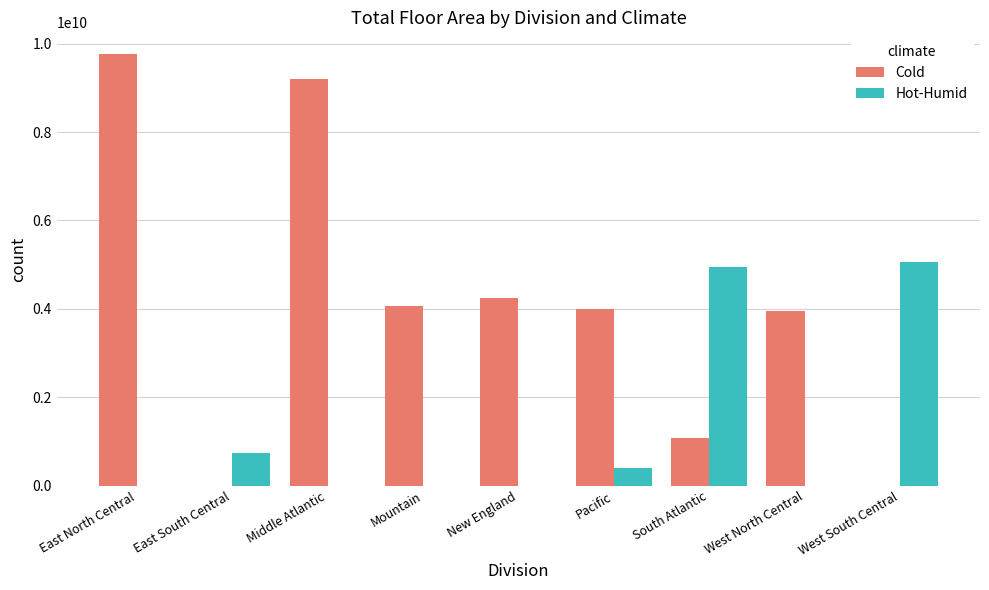

Where is Cold nearest to the value 4883947368?

New England